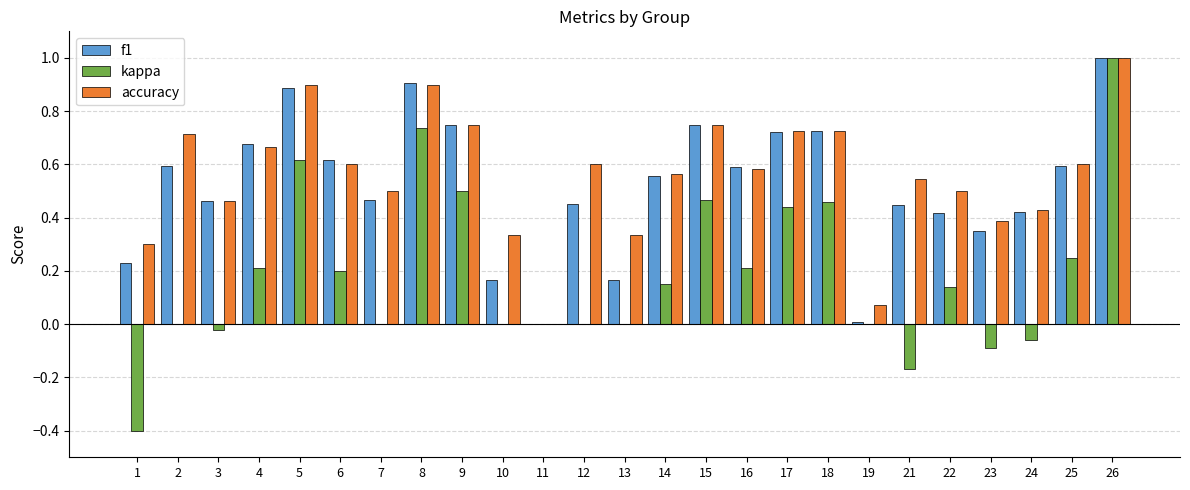

True or false: accuracy has a value of 1.2 at 15.

False